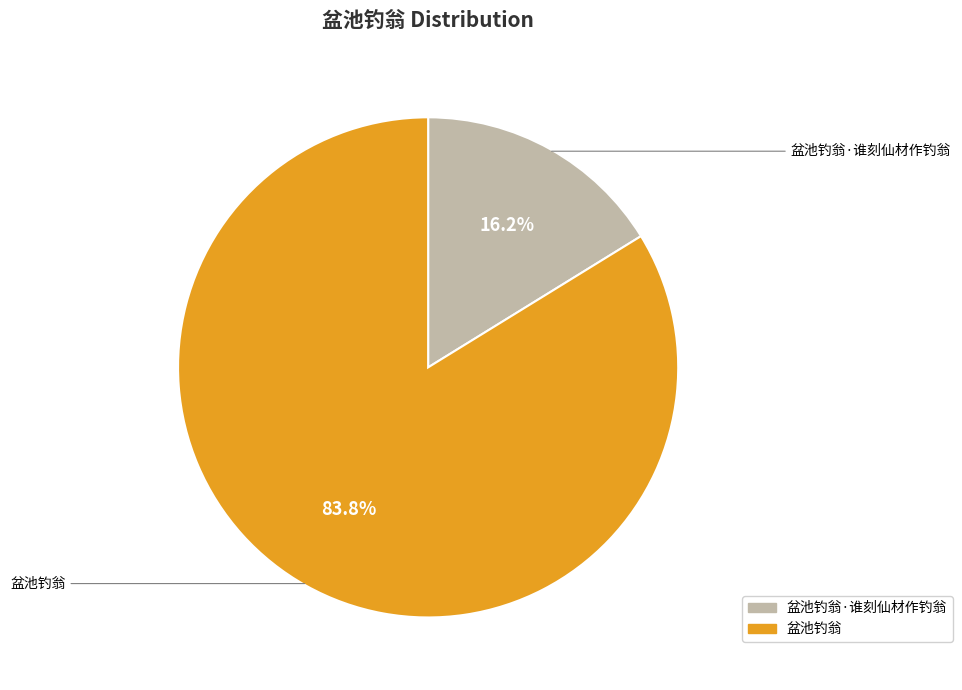

Do 盆池钓翁·谁刻仙材作钓翁 and 盆池钓翁 together represent more than half of the pie?

Yes